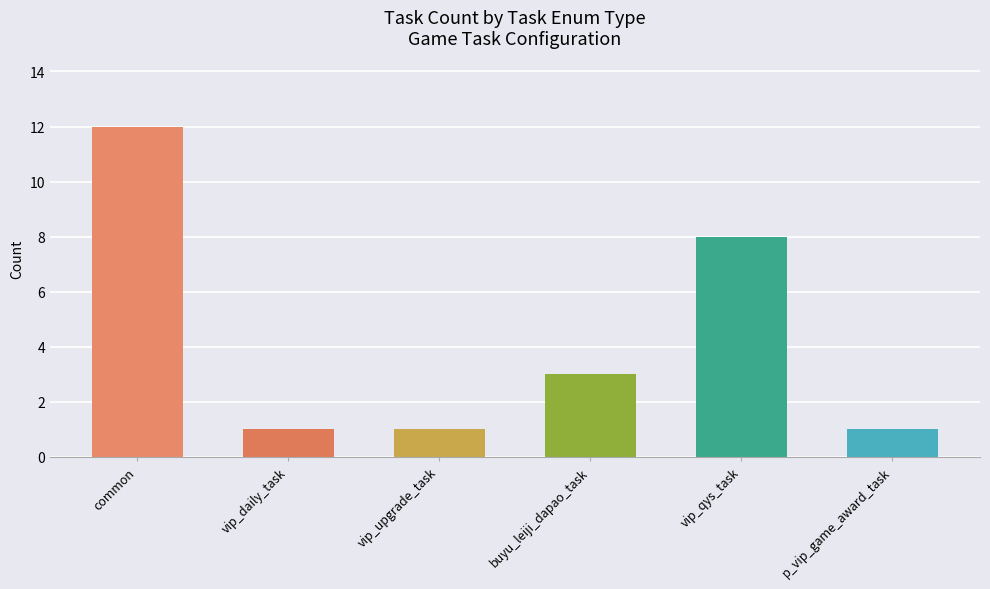

Where is the data nearest to the value 6?

vip_qys_task